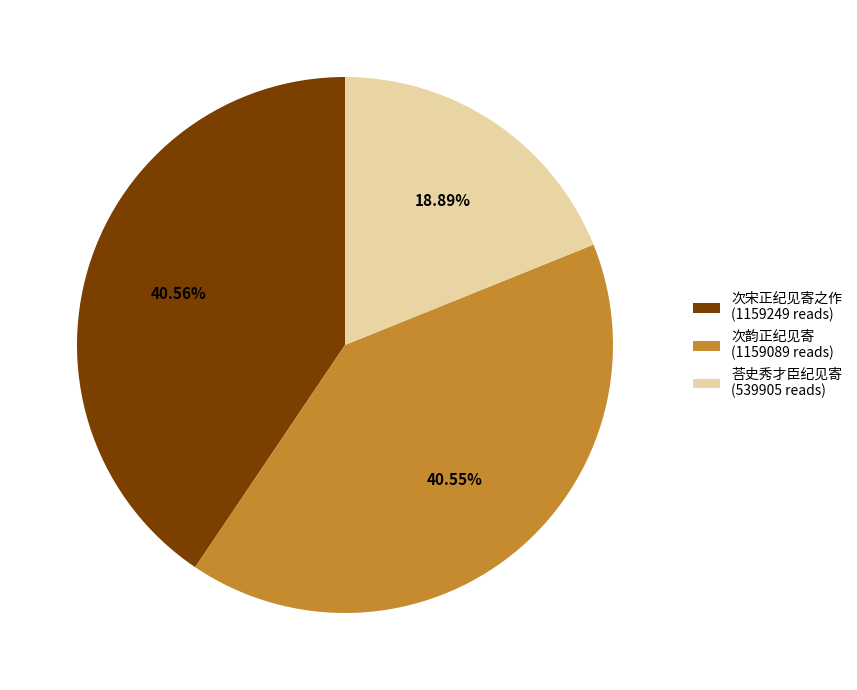

To the nearest percent, what is the difference between the largest and smallest slice percentages?

22%